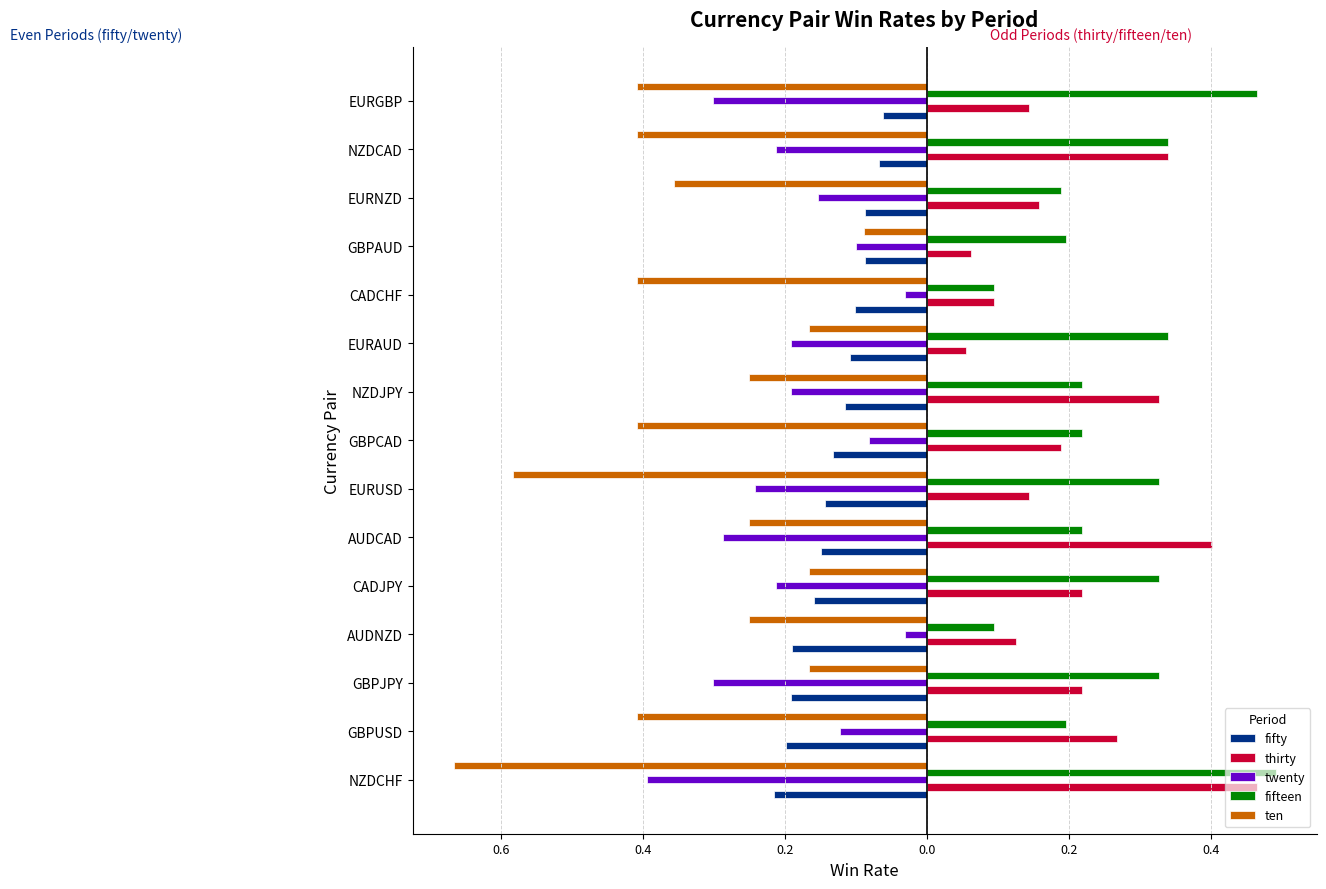

Reading left to right, list all the values displayed in this chart.

fifty: -0.2	-0.2	-0.2	-0.2	-0.2	-0.1	-0.1	-0.1	-0.1	-0.1	-0.1	-0.1	-0.1	-0.1	-0.1
thirty: 0.5	0.3	0.2	0.1	0.2	0.4	0.1	0.2	0.3	0.1	0.1	0.1	0.2	0.3	0.1
twenty: -0.4	-0.1	-0.3	-0.0	-0.2	-0.3	-0.2	-0.1	-0.2	-0.2	-0.0	-0.1	-0.2	-0.2	-0.3
fifteen: 0.5	0.2	0.3	0.1	0.3	0.2	0.3	0.2	0.2	0.3	0.1	0.2	0.2	0.3	0.5
ten: -0.7	-0.4	-0.2	-0.2	-0.2	-0.2	-0.6	-0.4	-0.2	-0.2	-0.4	-0.1	-0.4	-0.4	-0.4